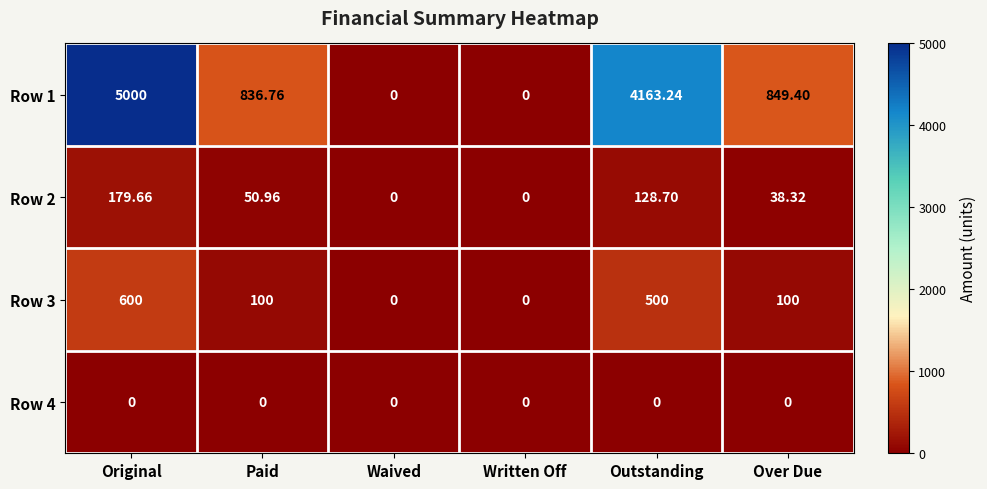

At which label does Row 3 first exceed 100?

Original